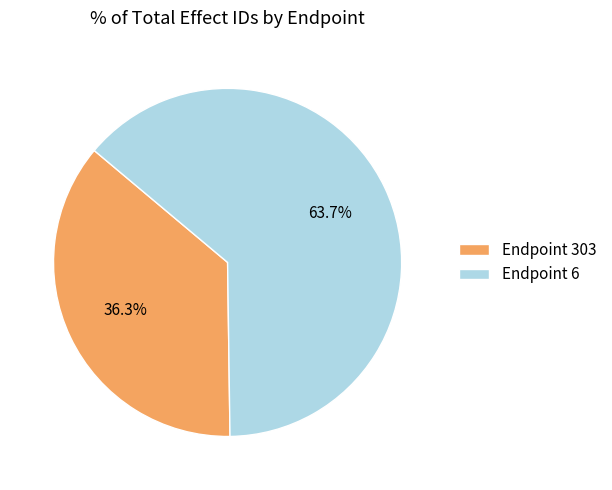

What is the majority slice?

Endpoint 6